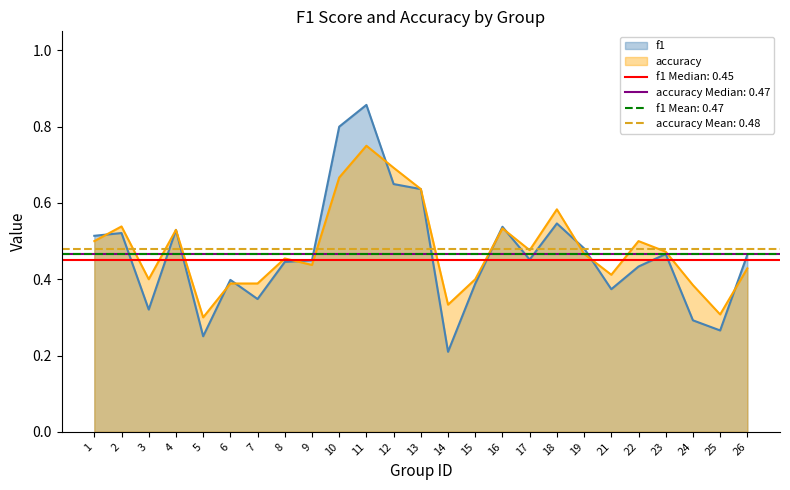

Rank the series by their maximum value, from lowest to highest.

accuracy, f1